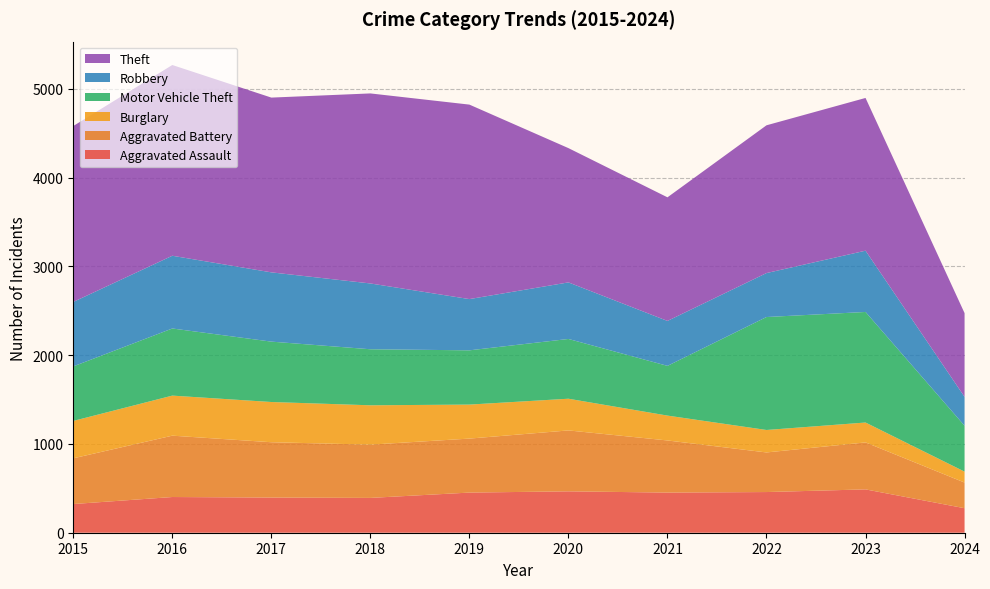

Reading left to right, extract all data points from this chart.

Aggravated Assault: 323	402	396	392	452	466	452	458	488	276
Aggravated Battery: 515	691	623	600	608	686	587	446	529	289
Burglary: 421	451	453	443	383	357	280	253	224	123
Motor Vehicle Theft: 614	756	680	631	611	673	560	1272	1245	517
Robbery: 726	819	780	741	577	637	506	495	690	325
Theft: 1981	2148	1968	2140	2190	1512	1392	1664	1720	943